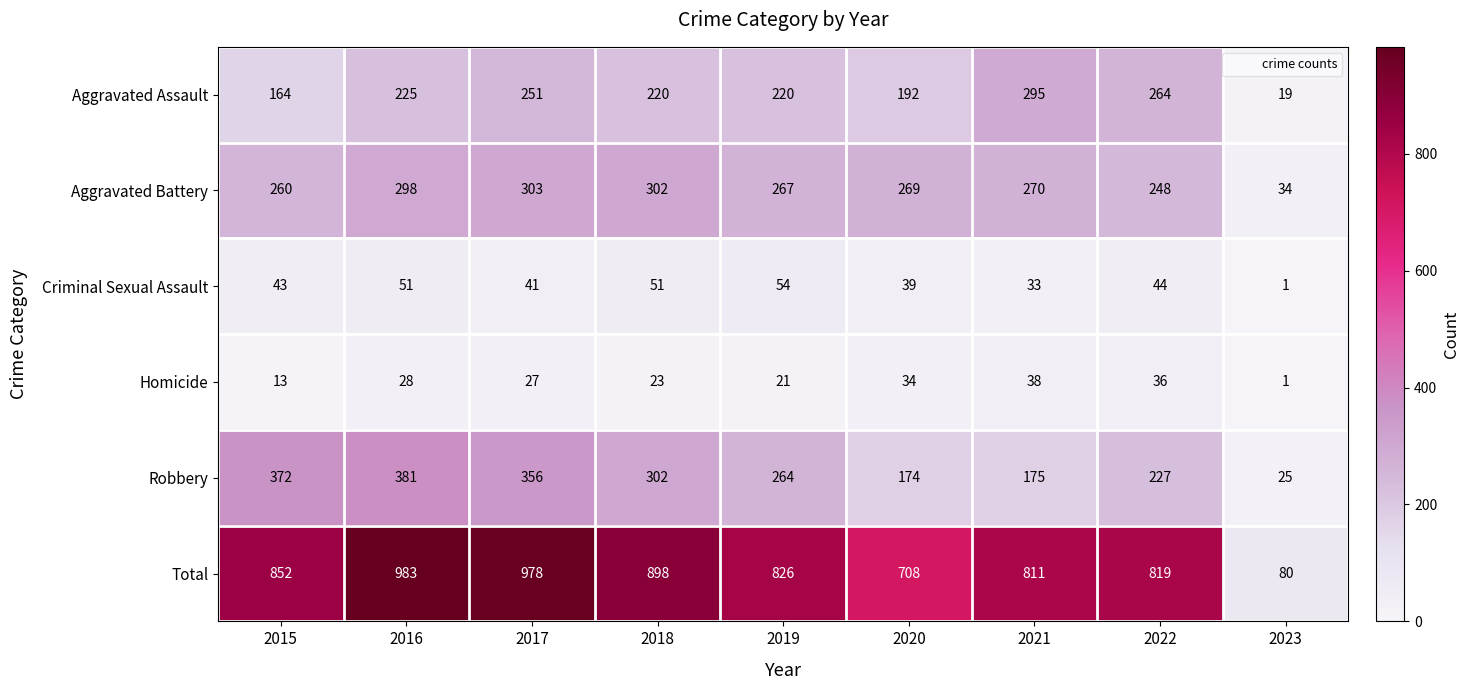

What is the approximate value of Aggravated Assault at 2020?

192